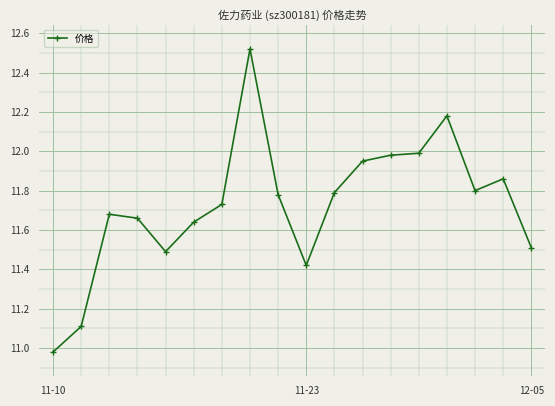

What is the difference between the maximum and minimum values?

1.5